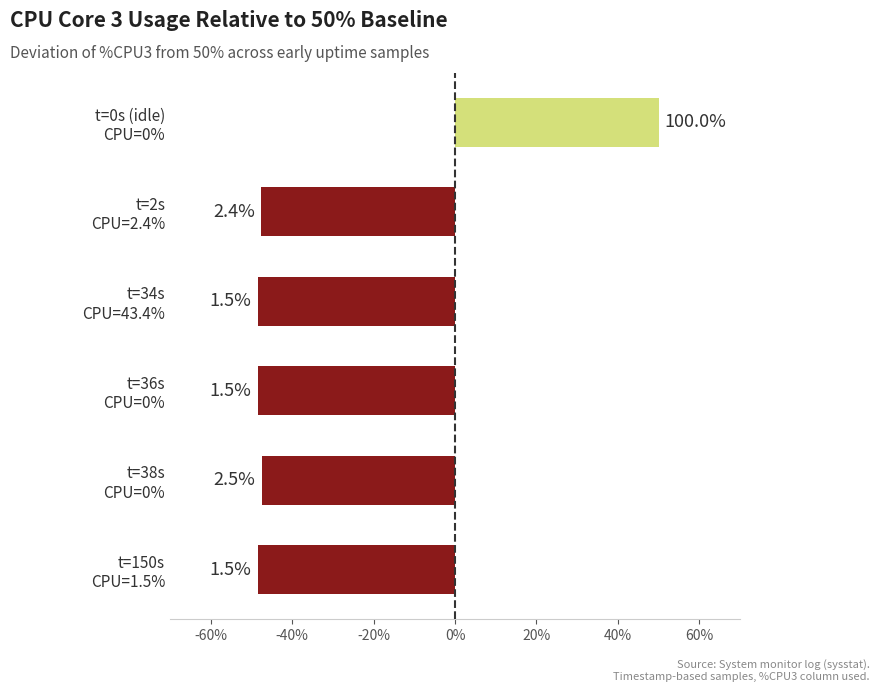

What is the greatest value displayed?

50.0